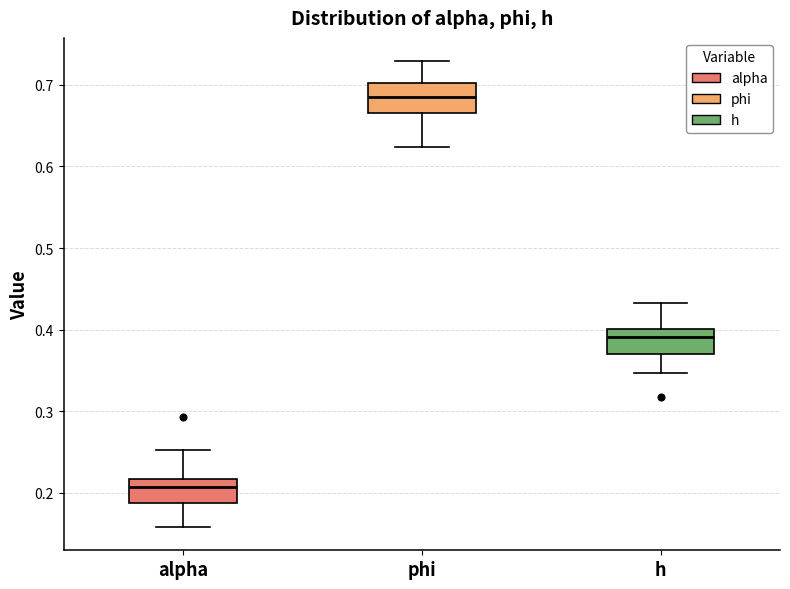

Where is the upper edge of the box for h on the y-axis? The values are not printed on the chart, so give them approximately, as read against the axis.

0.40